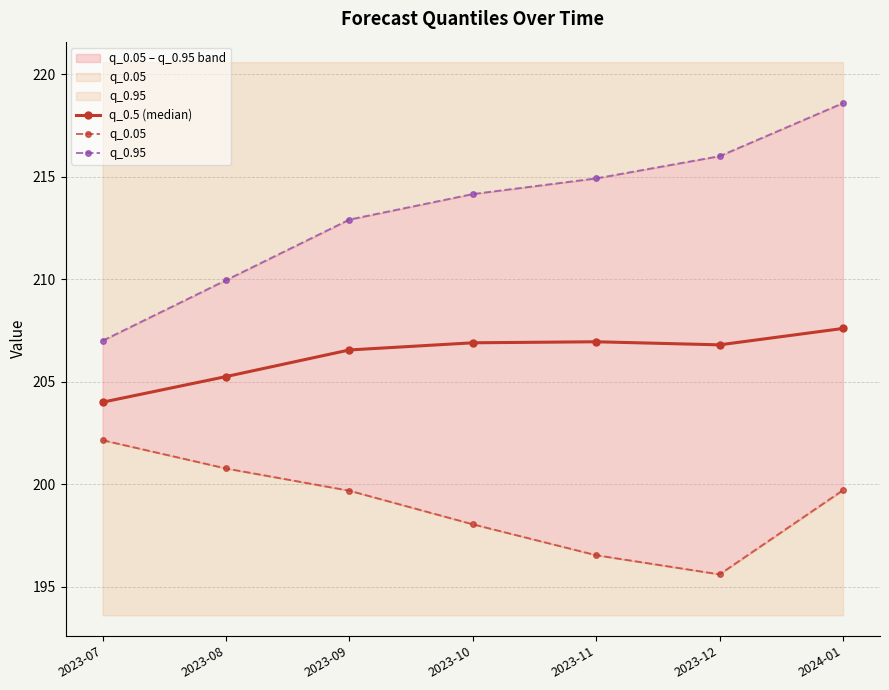

True or false: q_0.95 and q_0.05 intersect in this chart.

False